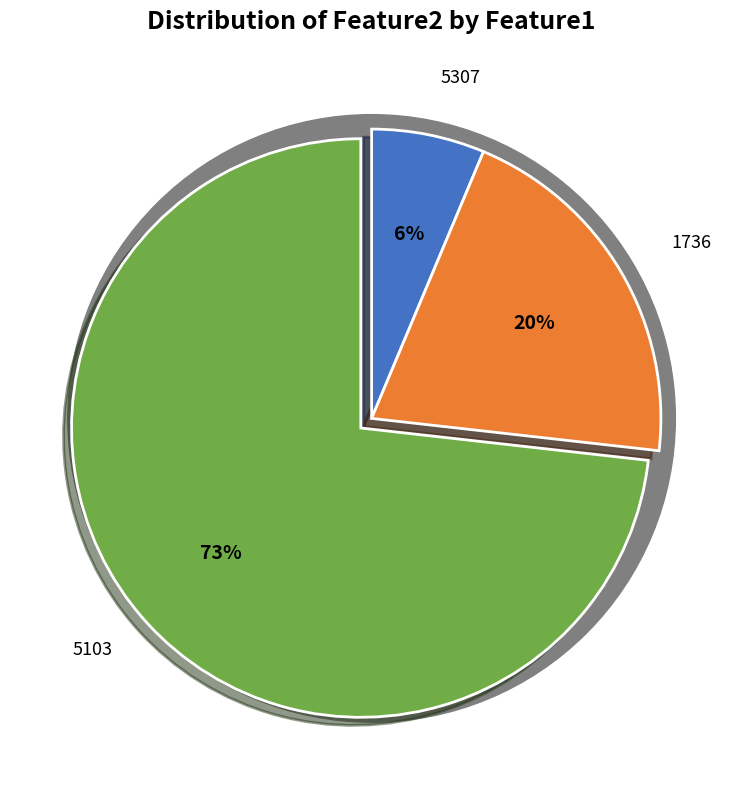

How many segments does this pie chart have?

3